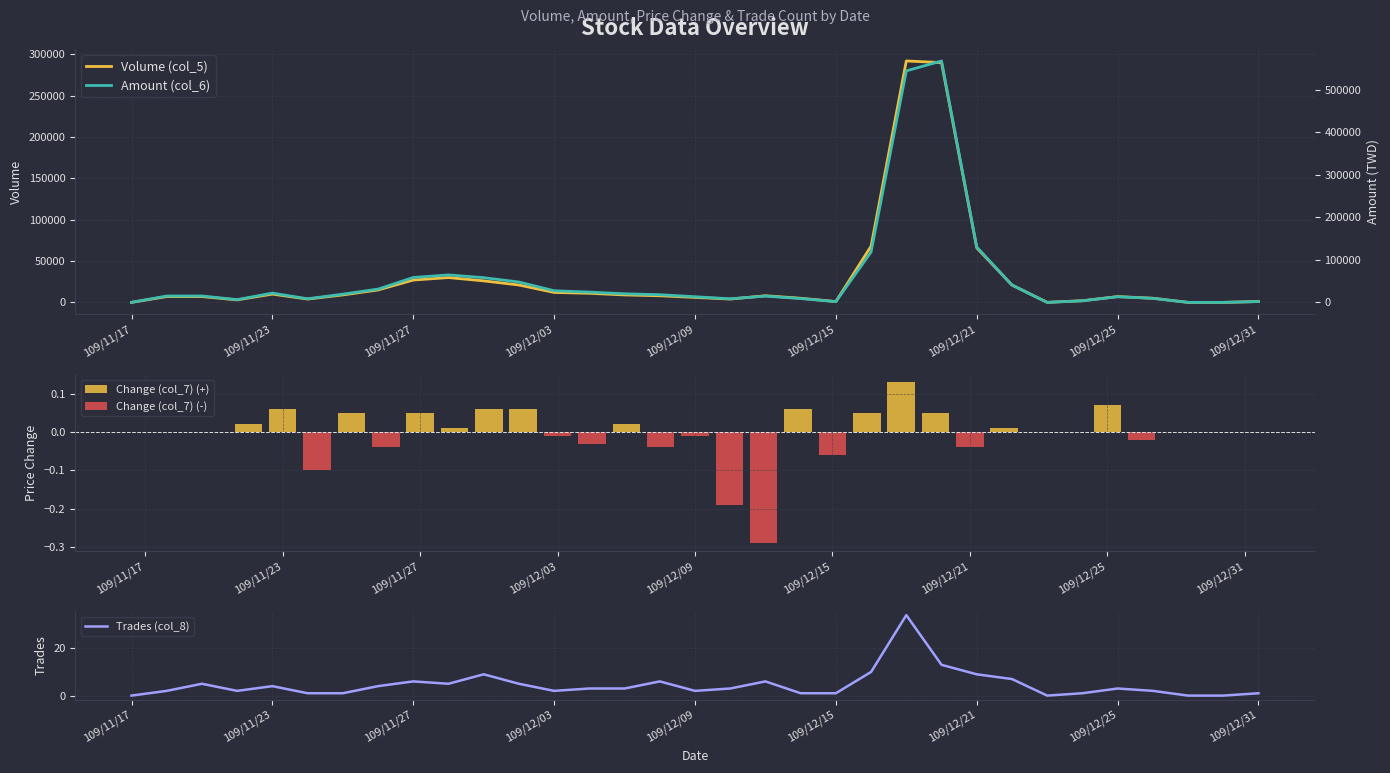

What is the spread (max minus min) of values at 27?

3700.0